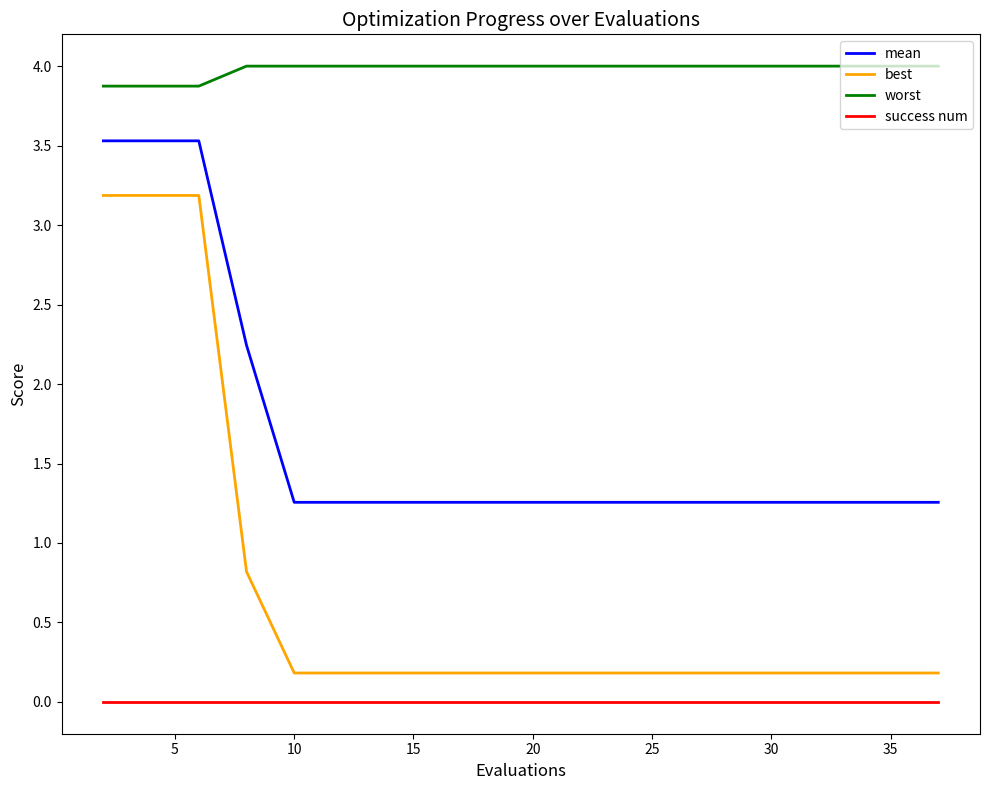

Which series has the largest range (max minus min)?

best